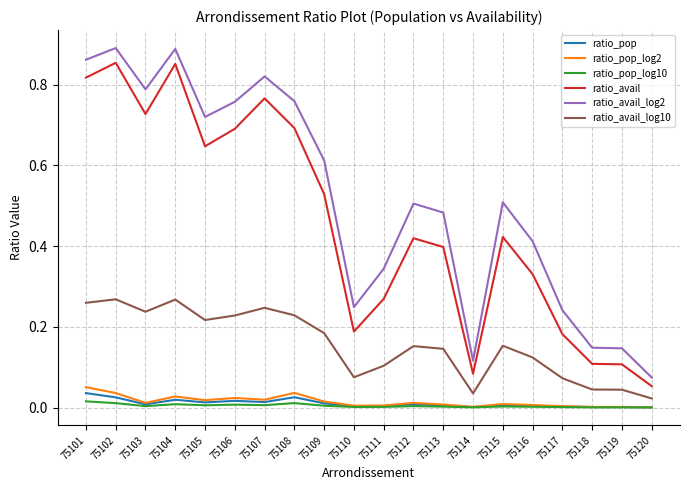

True or false: ratio_pop has a value of 0.0 at 75104.

True